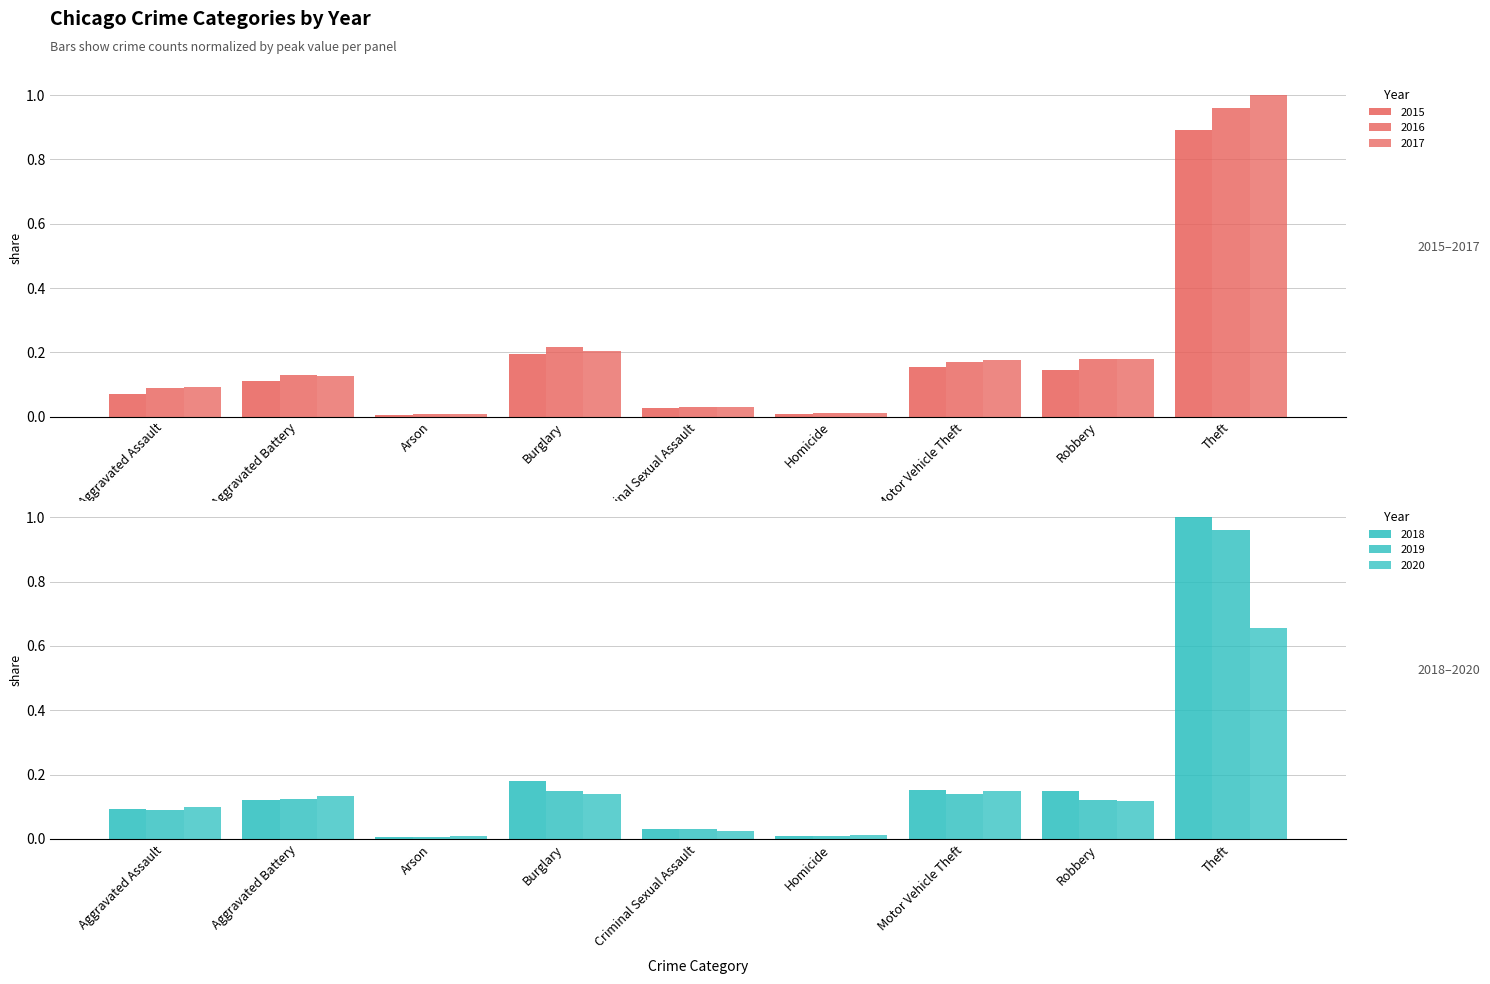

At which category does the chart reach its peak across all series?

Theft